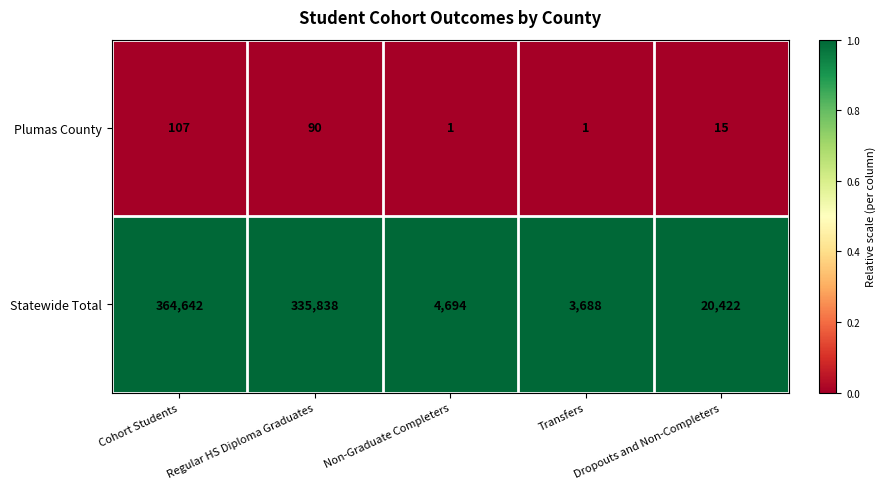

Rank the series by their maximum value, from lowest to highest.

Plumas County, Statewide Total